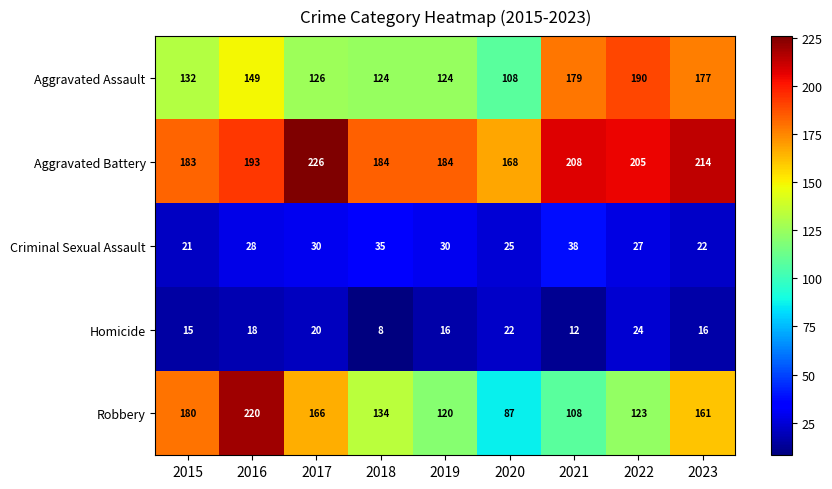

At 2018, list the series in order from smallest to largest.

Homicide, Criminal Sexual Assault, Aggravated Assault, Robbery, Aggravated Battery